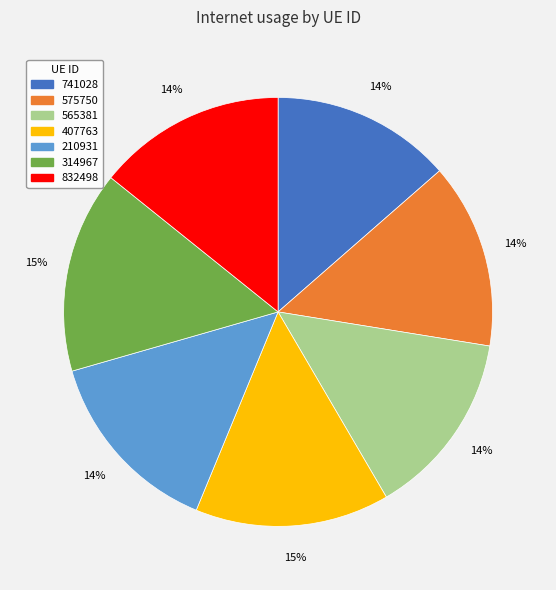

To the nearest percent, what portion does 741028 represent?

14%